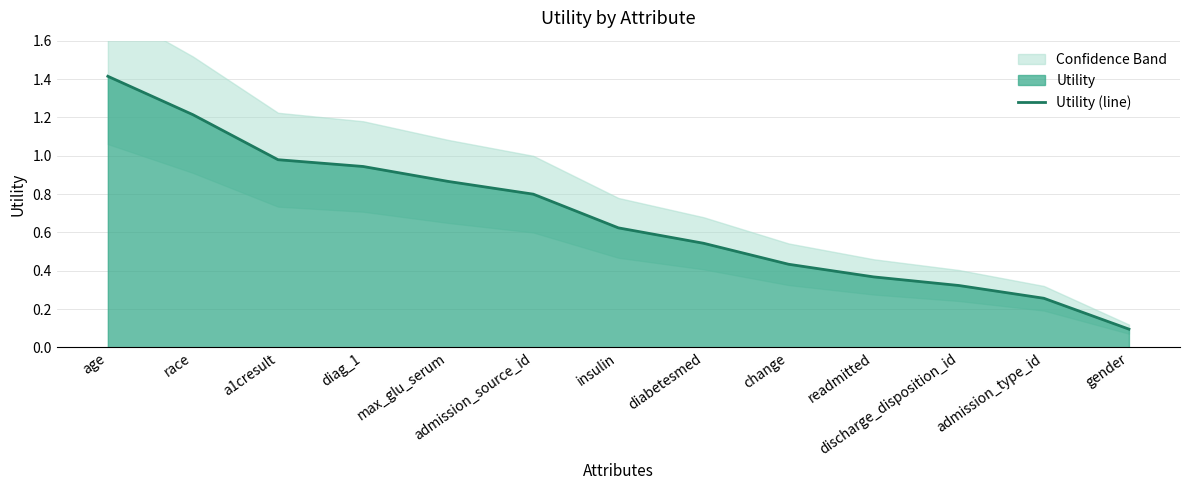

How many lines are shown in the chart?

1